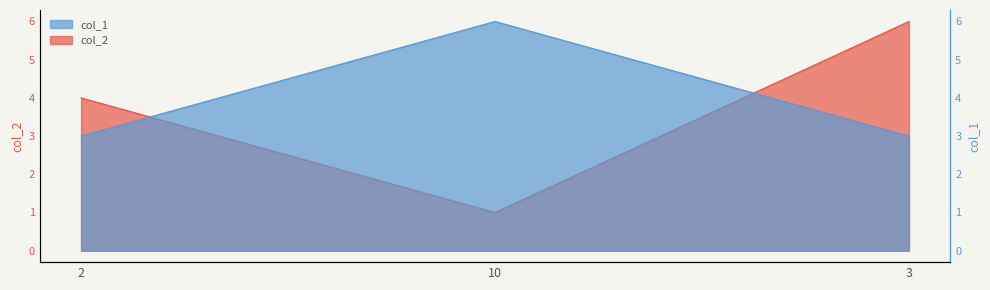

What position from the right is 2?

3